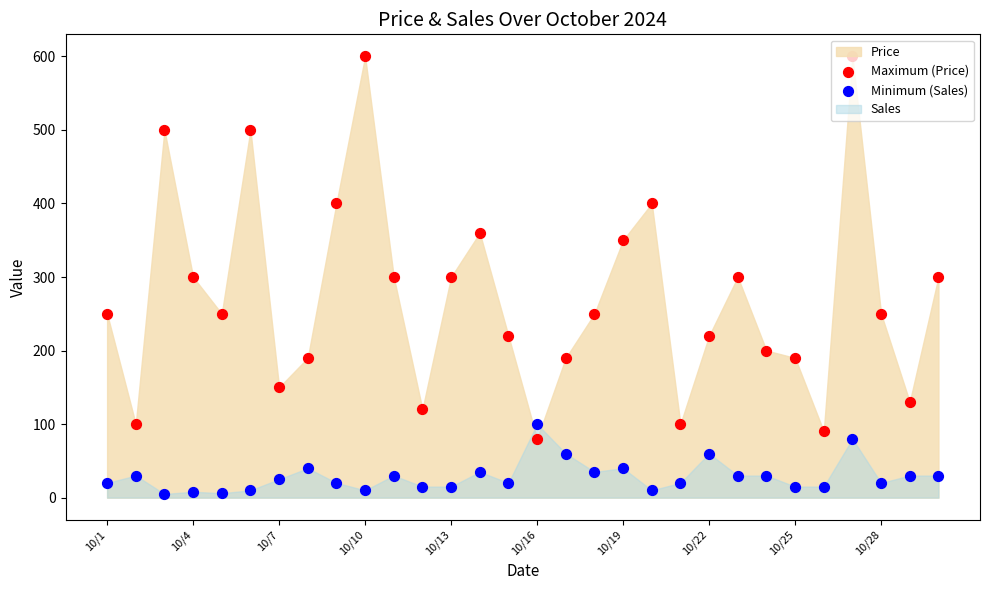

Which series reaches the maximum Y coordinate?

Maximum (Price)